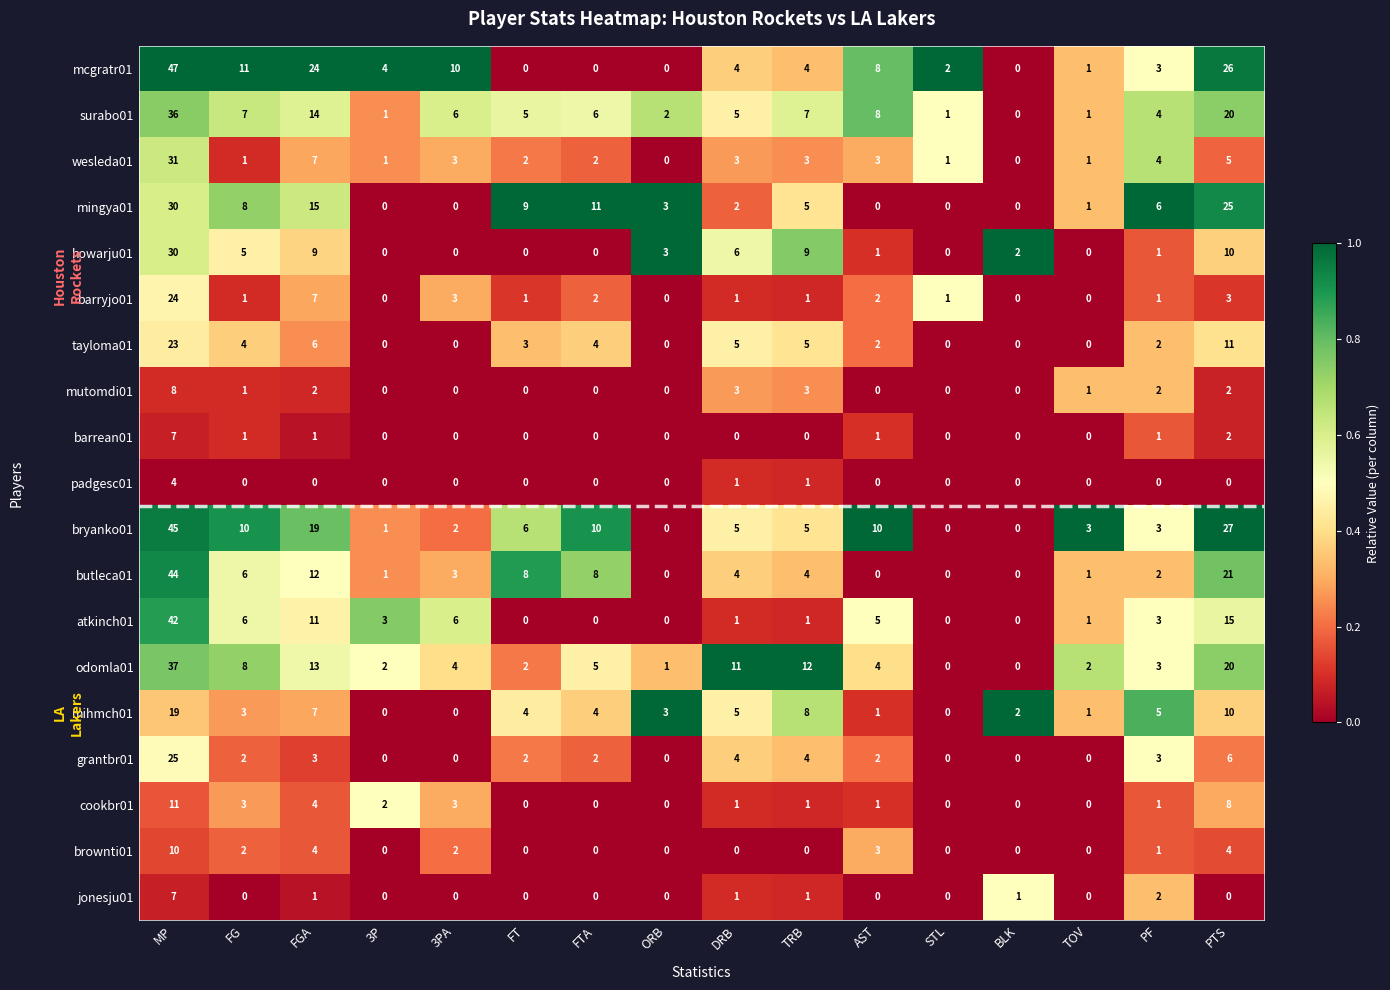

At how many categories does at least one series exceed 0?

16